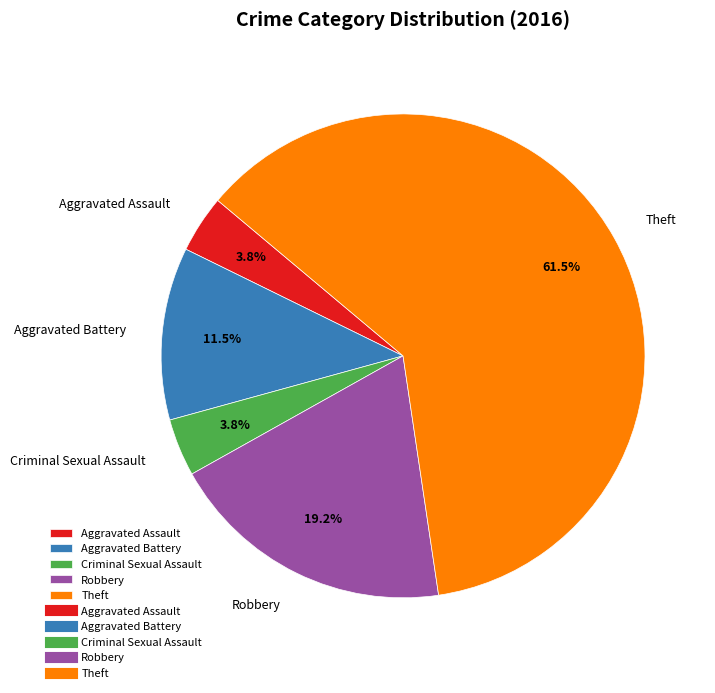

What is the largest slice in the pie chart?

Theft